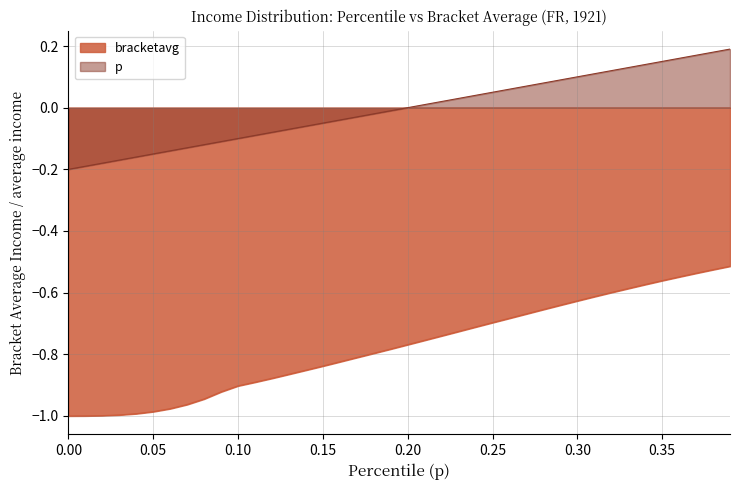

Where is bracketavg nearest to the value 0?

0.39